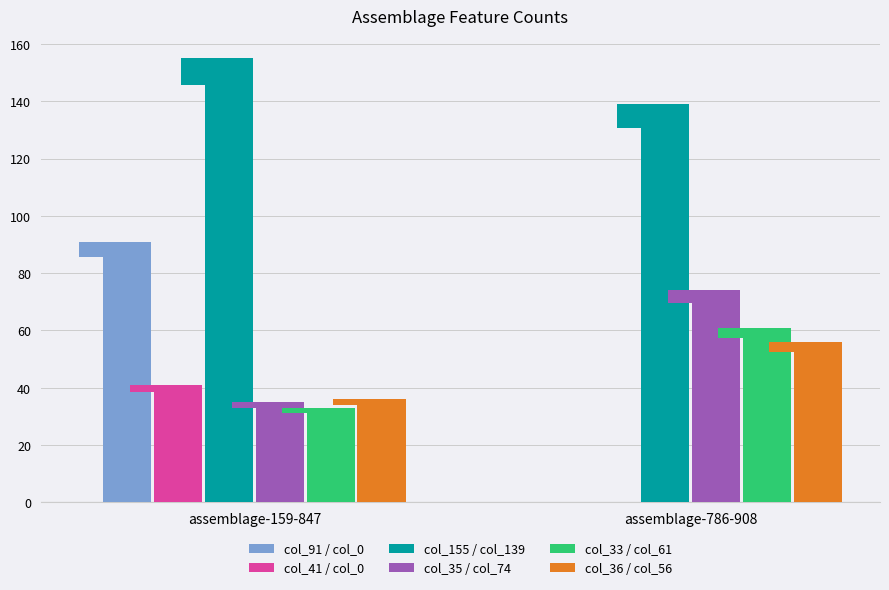

Which series changed the most between assemblage-159-847 and assemblage-786-908?

col_91 / col_0